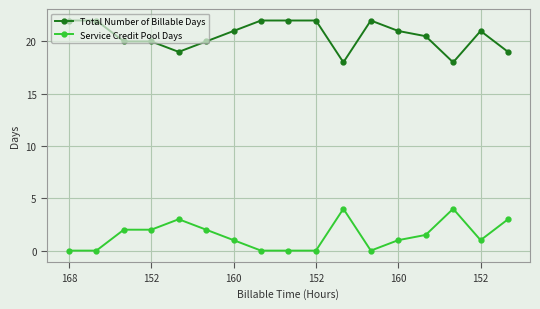

What is the sum of all Total Number of Billable Days values?

349.5